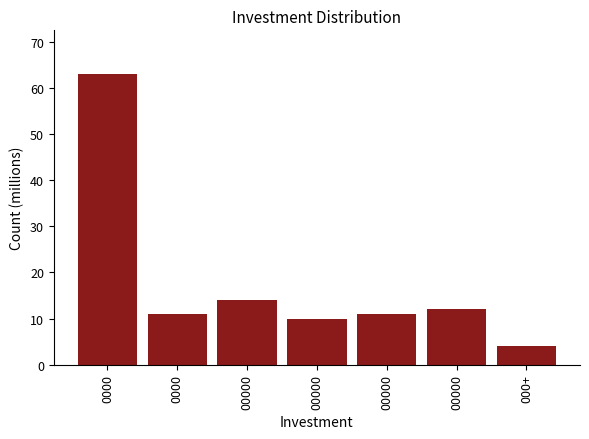

How many series are shown in this chart?

1